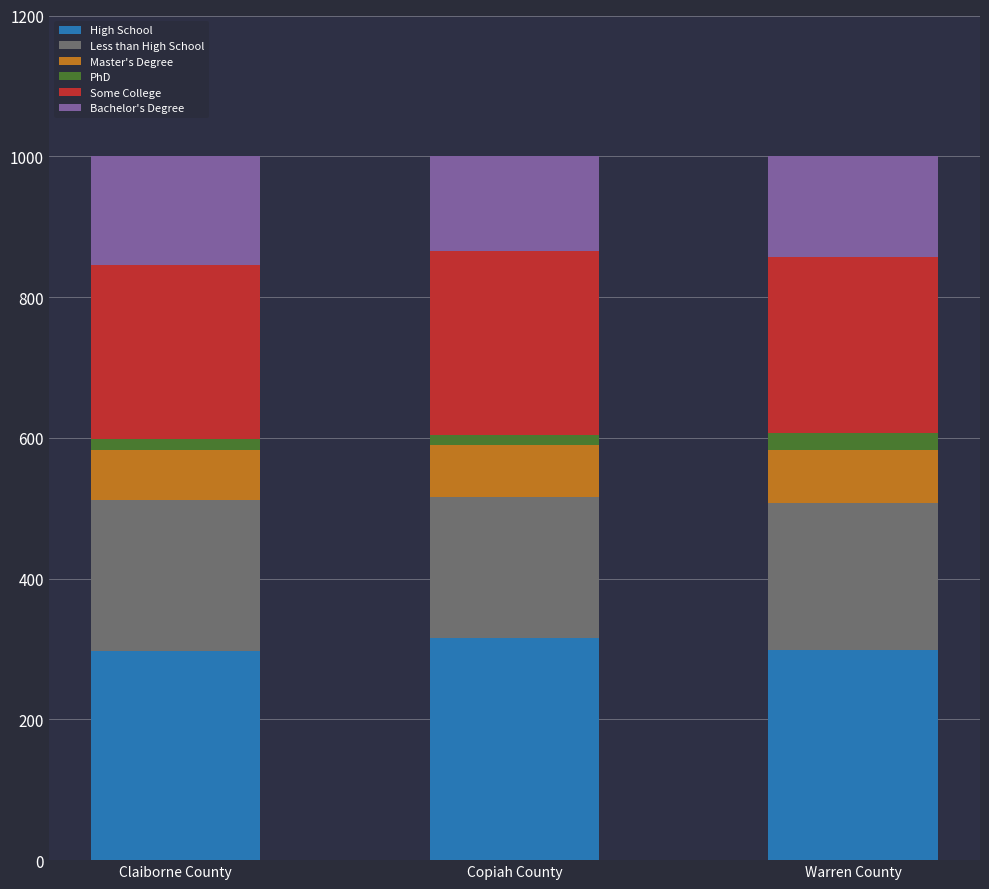

What is the minimum value for High School?

297